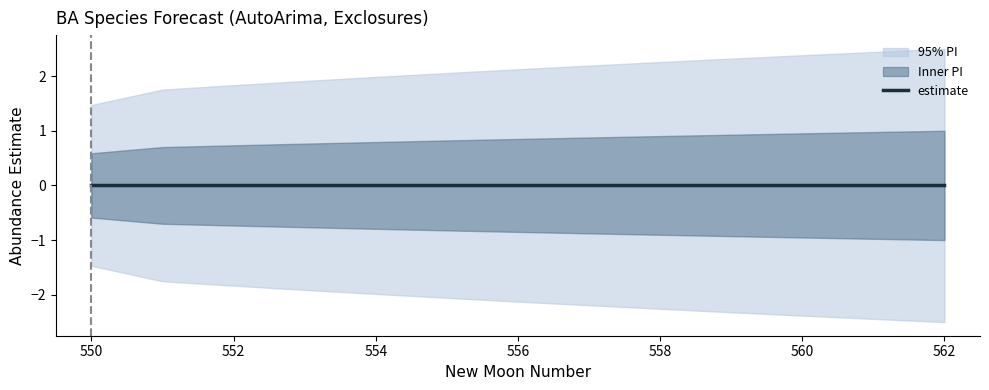

The value of estimate at 558 is -0.0. True or false?

True